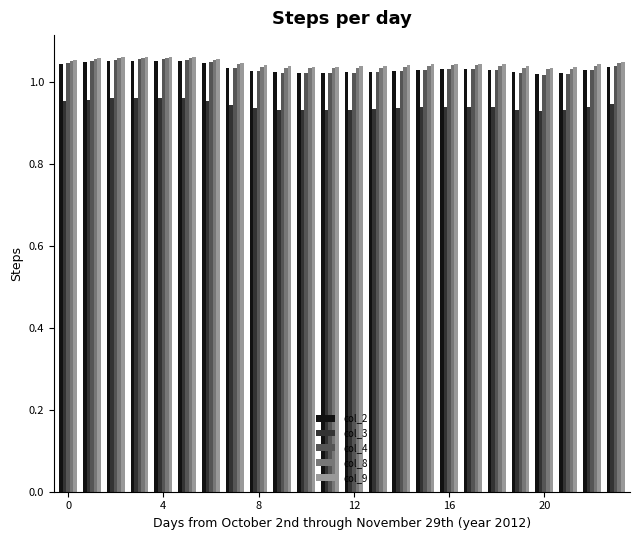

Which series has the widest spread of values?

col_4